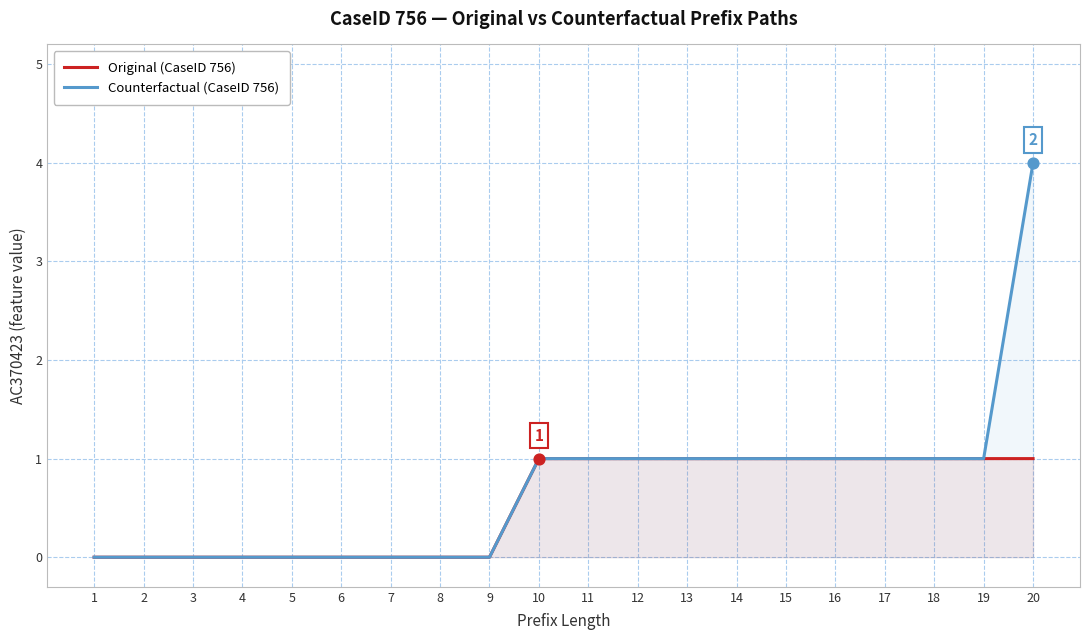

Which series has the widest spread of Y values?

Counterfactual (CaseID 756)